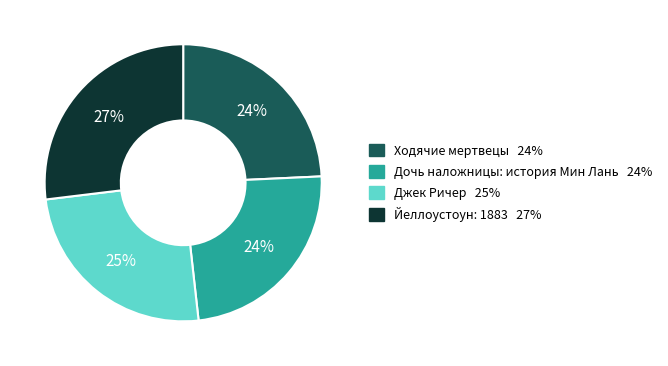

To the nearest percent, what is the difference between the Джек Ричер and Ходячие мертвецы slice percentages?

1%